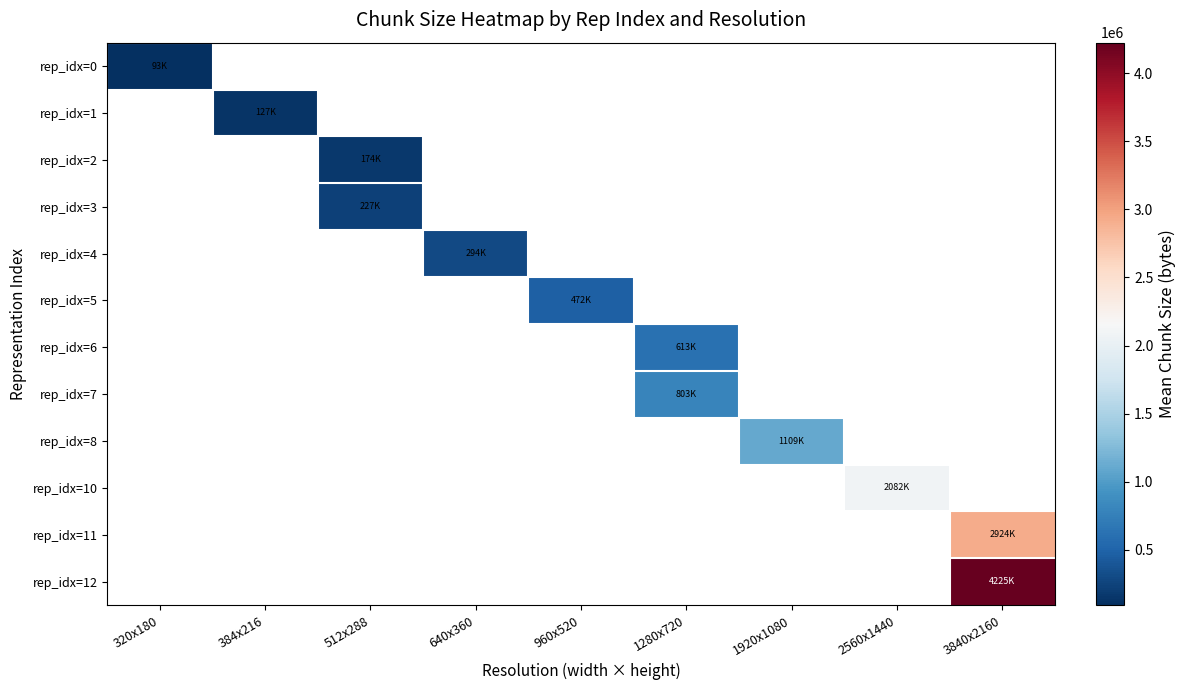

How many positive values does the rep_idx=1 series have?

1